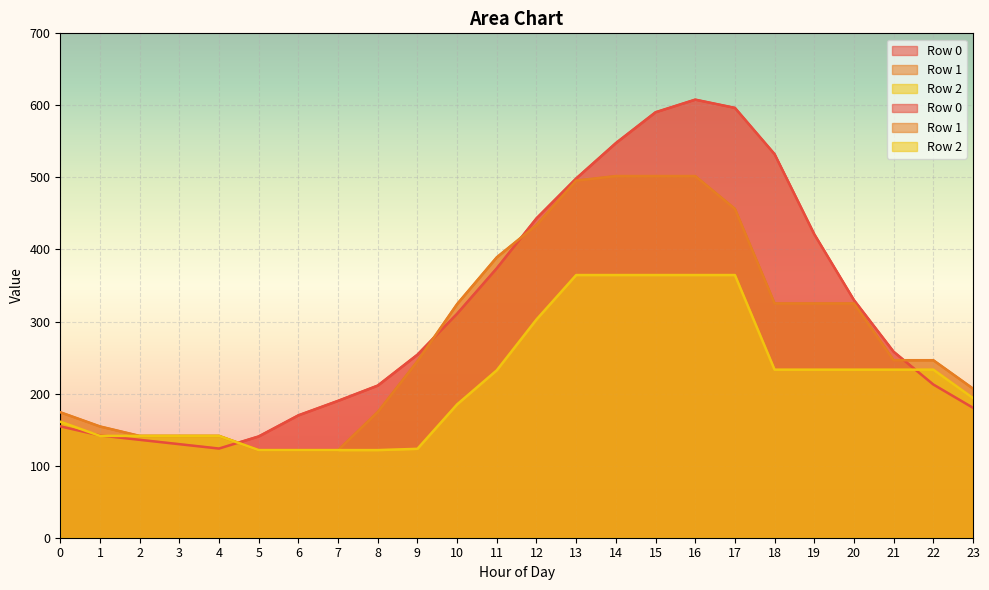

Rank the categories by Row 1 value from lowest to highest.

5, 6, 7, 2, 3, 4, 1, 0, 8, 23, 9, 21, 22, 10, 18, 19, 20, 11, 12, 17, 13, 14, 15, 16